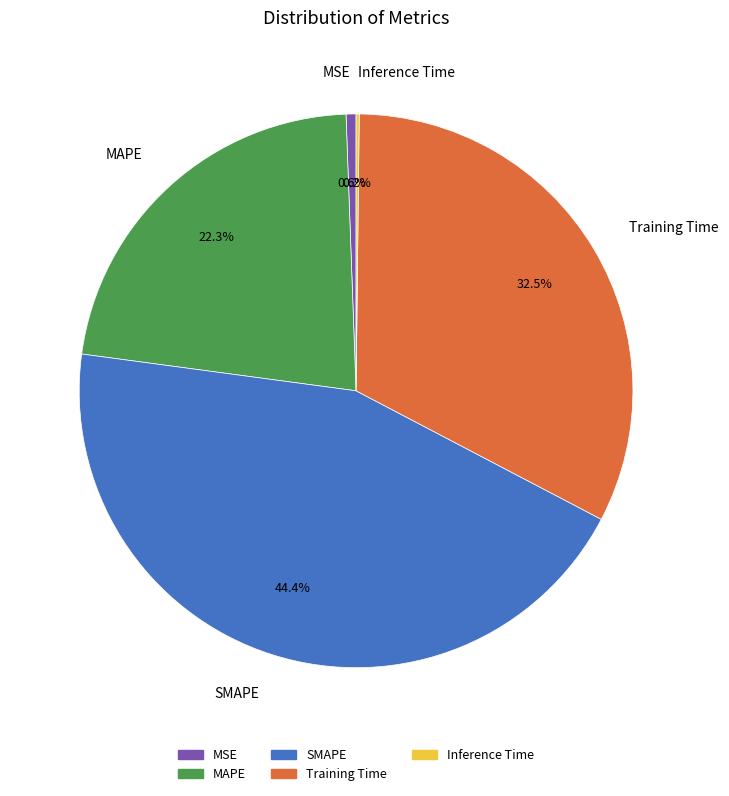

Combined, do MAPE and Training Time account for over 50%?

Yes